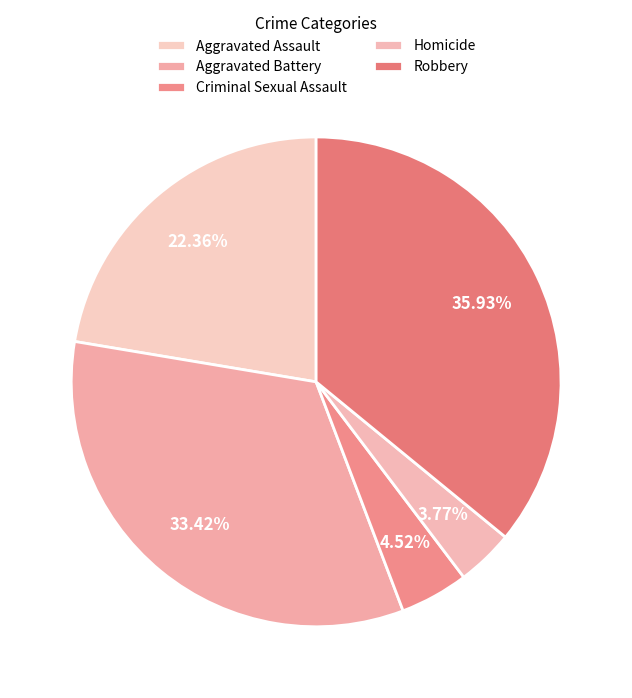

What percentage do Aggravated Assault and Aggravated Battery together represent?

55.8%